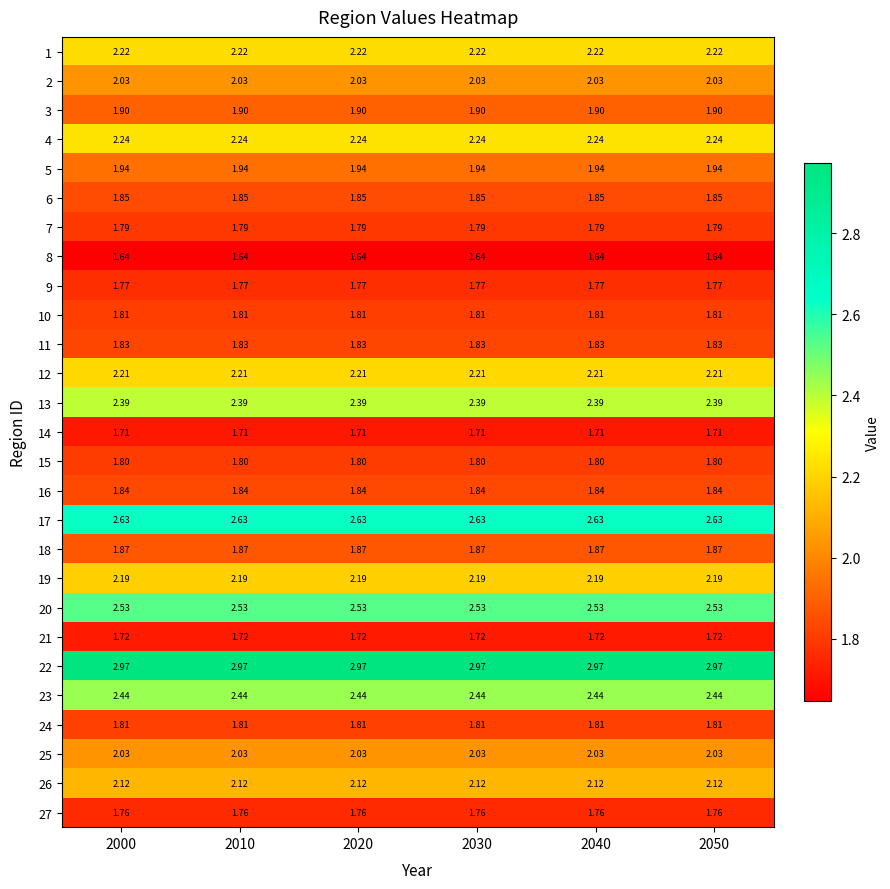

Count the number of data series in this chart.

27